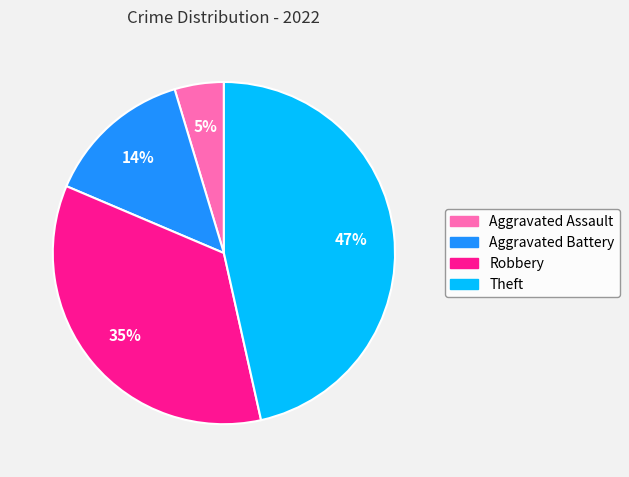

True or false: Robbery accounts for 35% of the total.

True